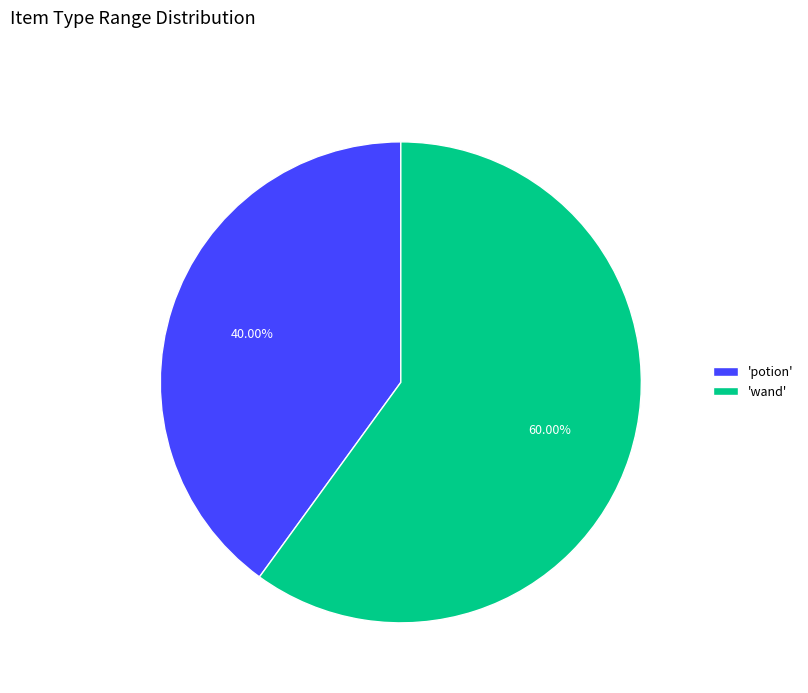

Which slice is the smallest?

'potion'